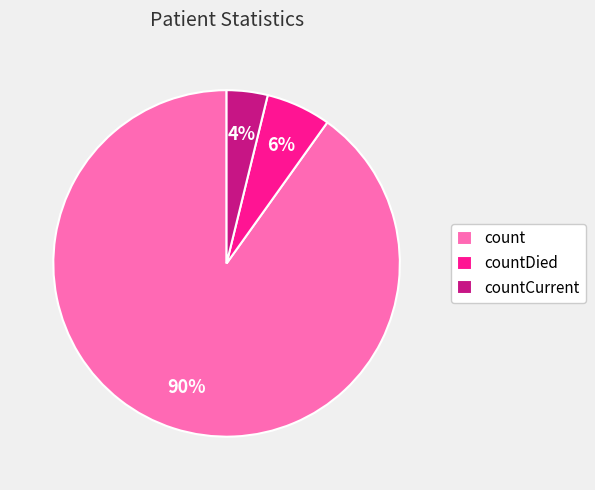

Which category has the smallest portion of the pie?

countCurrent